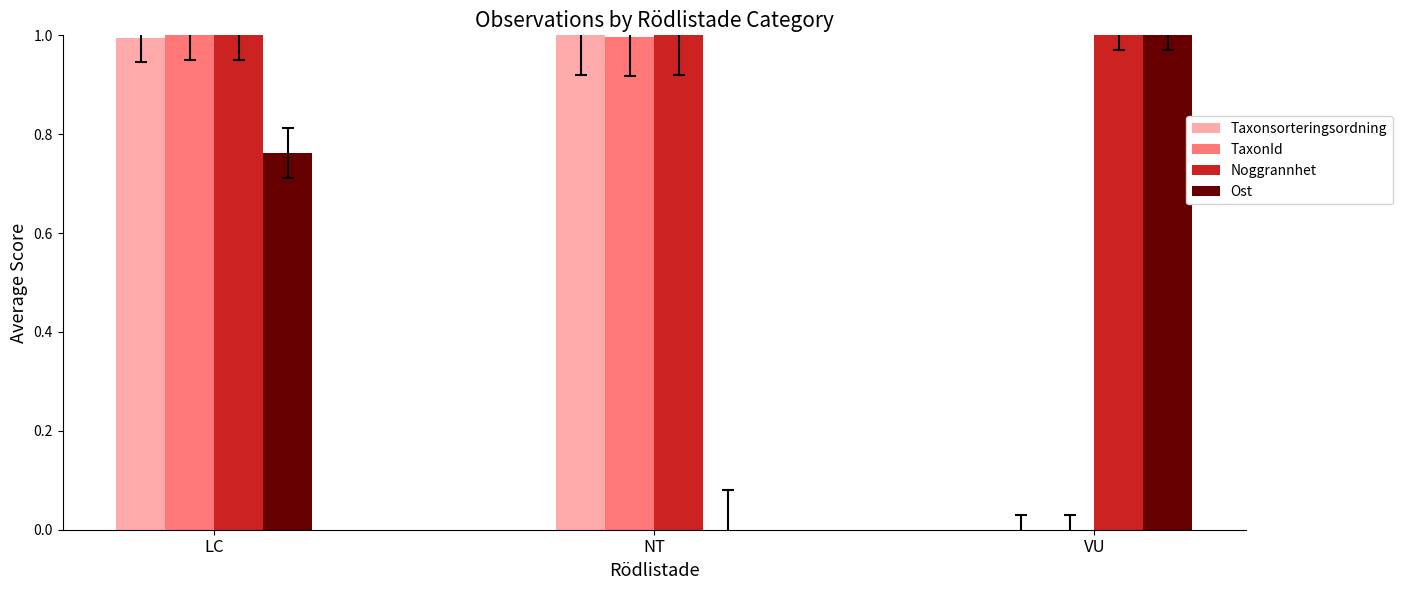

What is the sum of all TaxonId values?

2.0